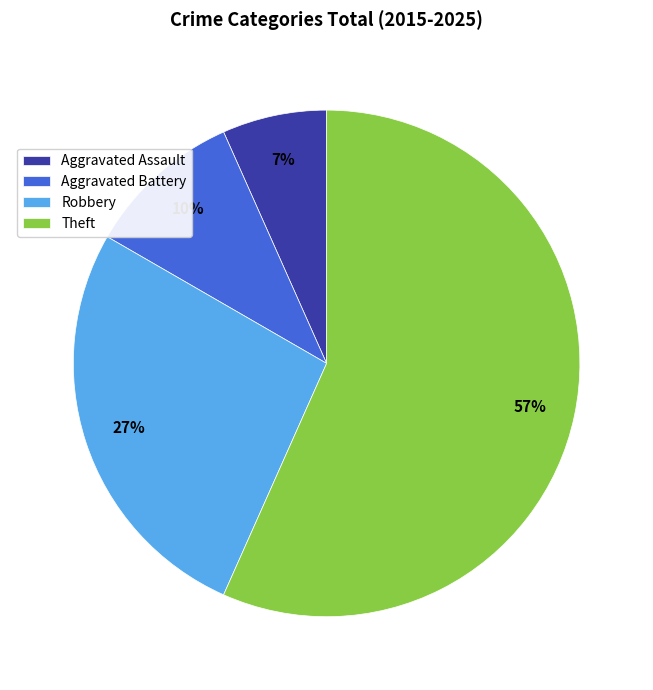

Is Robbery the majority of the pie?

No